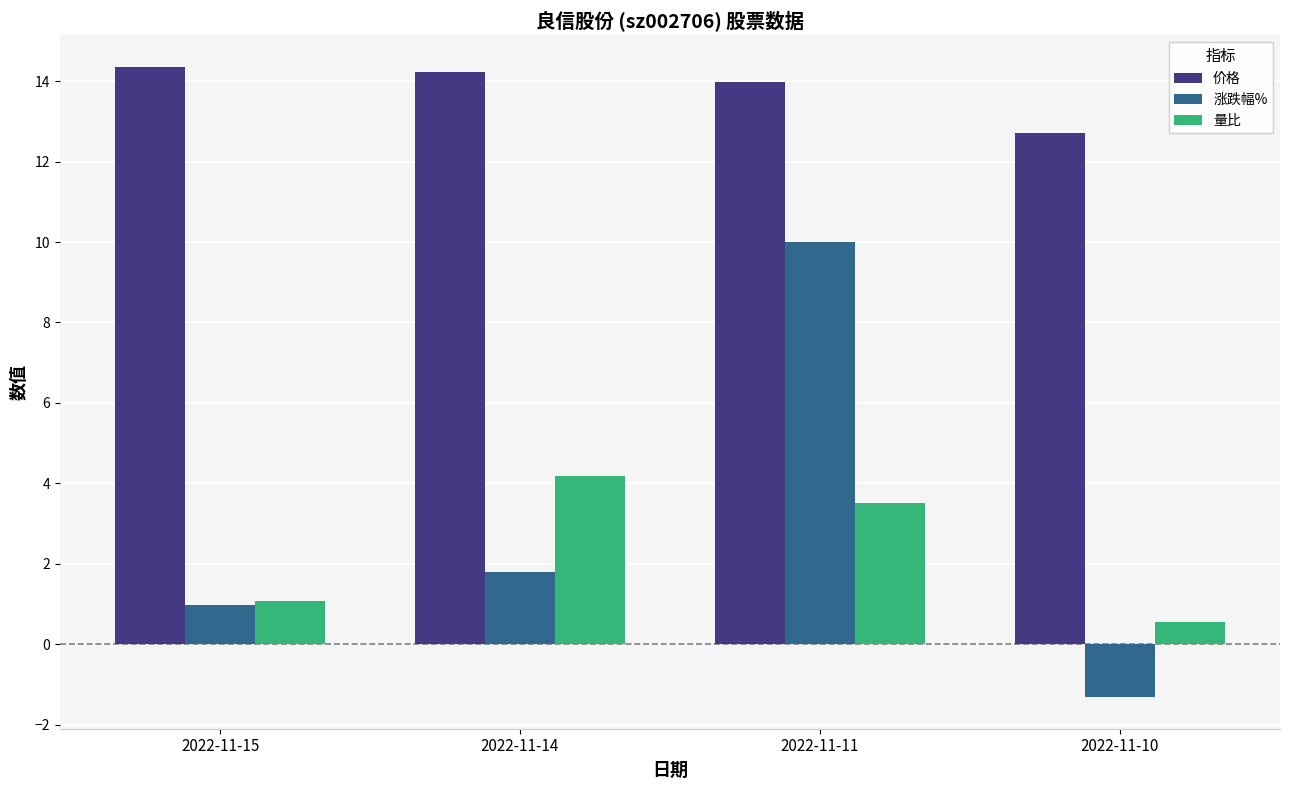

Is it true that 涨跌幅% equals 2.7 at 2022-11-14?

False